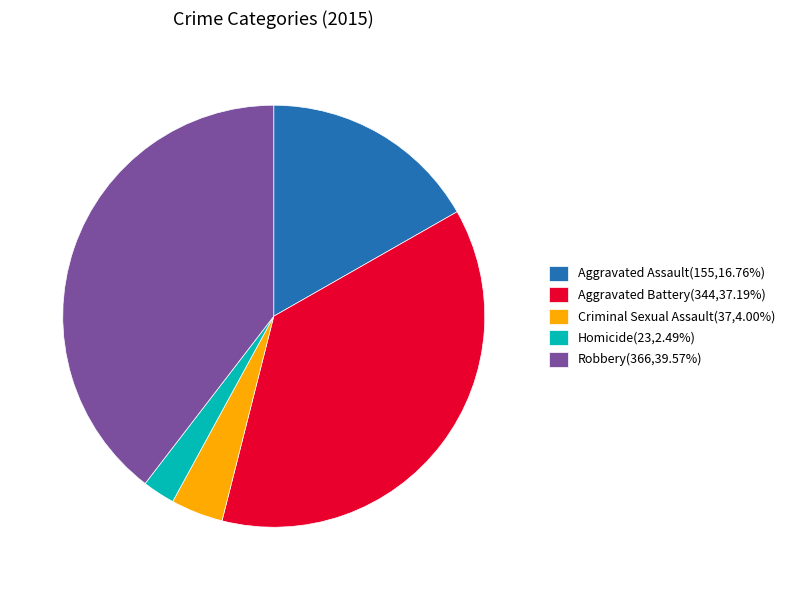

Is there any slice that represents more than half of the pie?

No